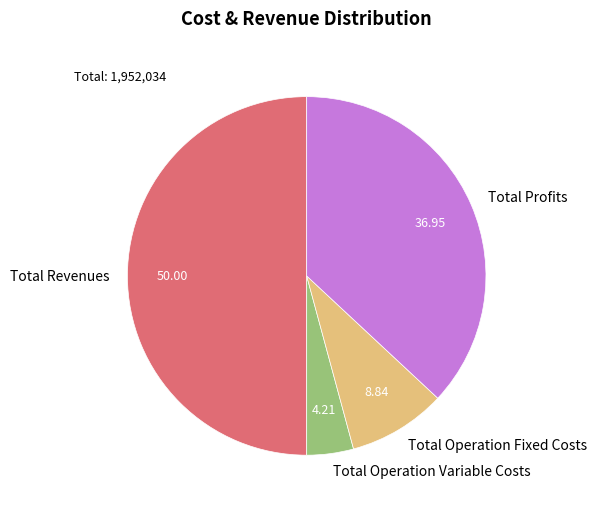

Do Total Profits and Total Operation Variable Costs together represent more than half of the pie?

No